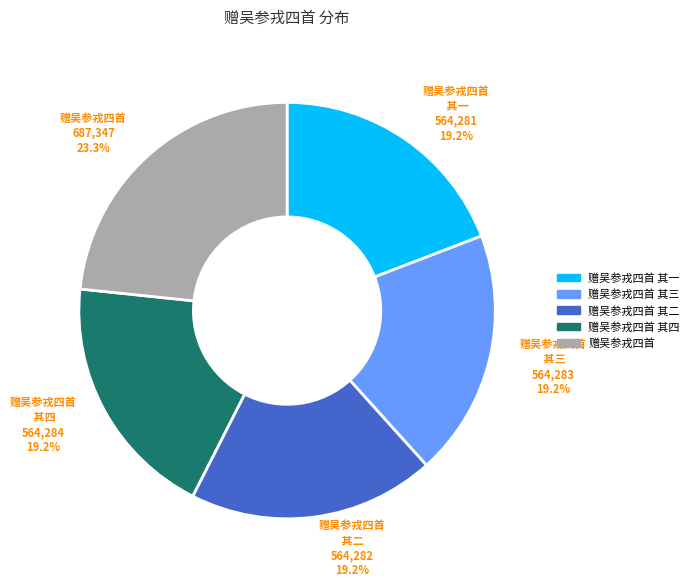

Does any single category account for the majority?

No